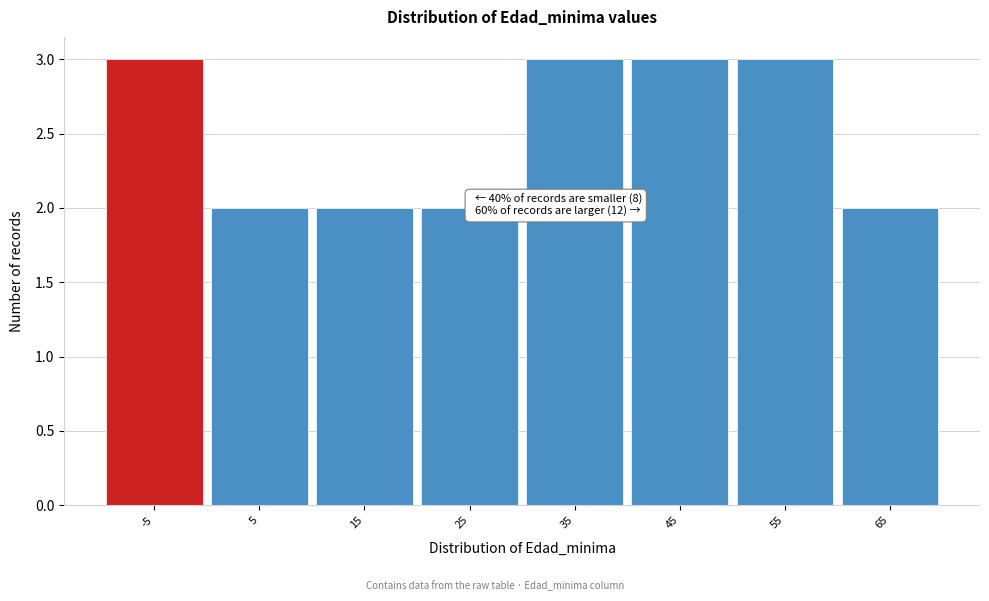

Reading left to right, transcribe all the data shown in this chart.

3	2	2	2	3	3	3	2